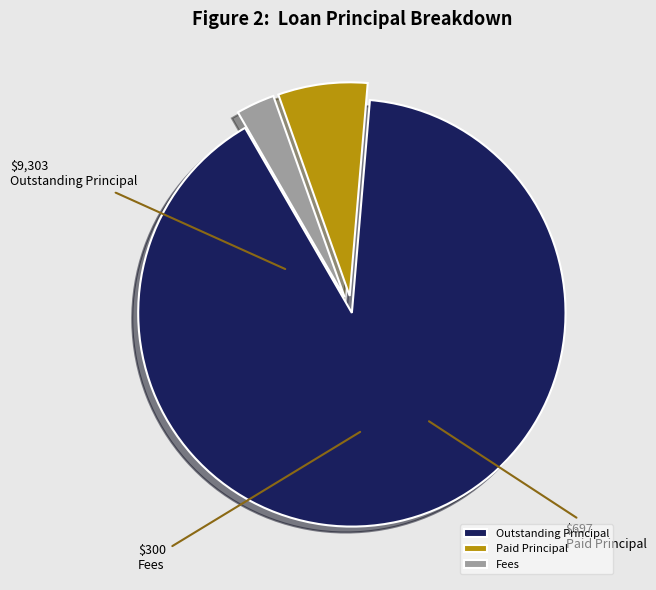

Does any single category account for the majority?

Yes